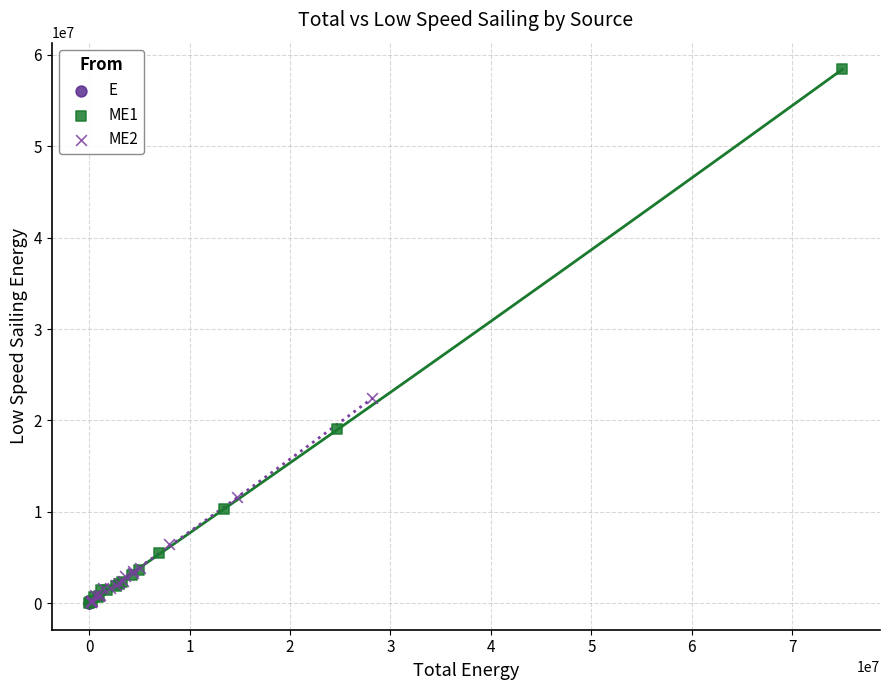

Which series contains the highest Y value?

ME1